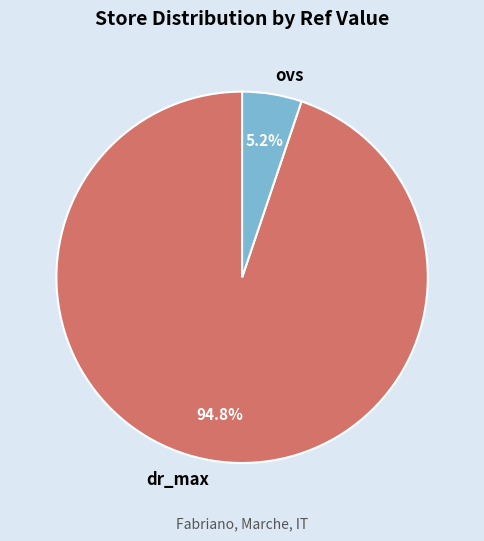

True or false: ovs accounts for 13% of the total.

False